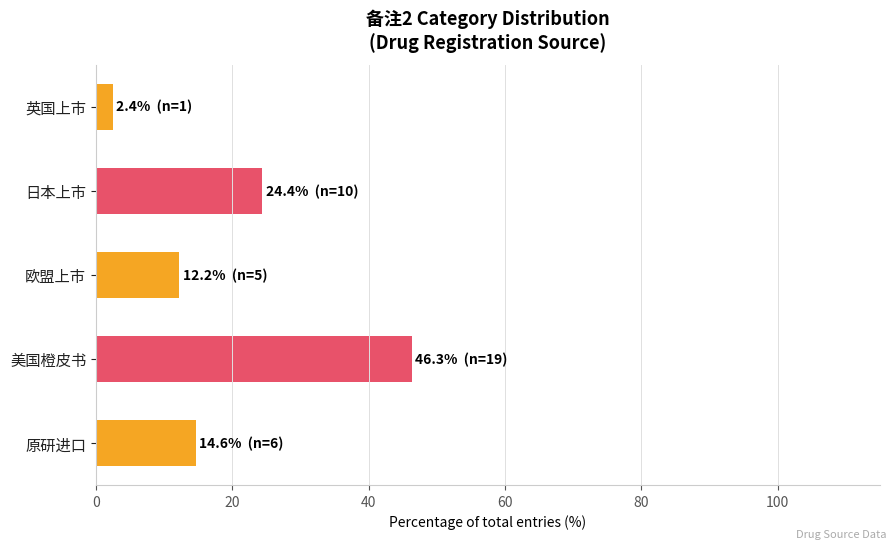

What is the sum of all values?

100.0